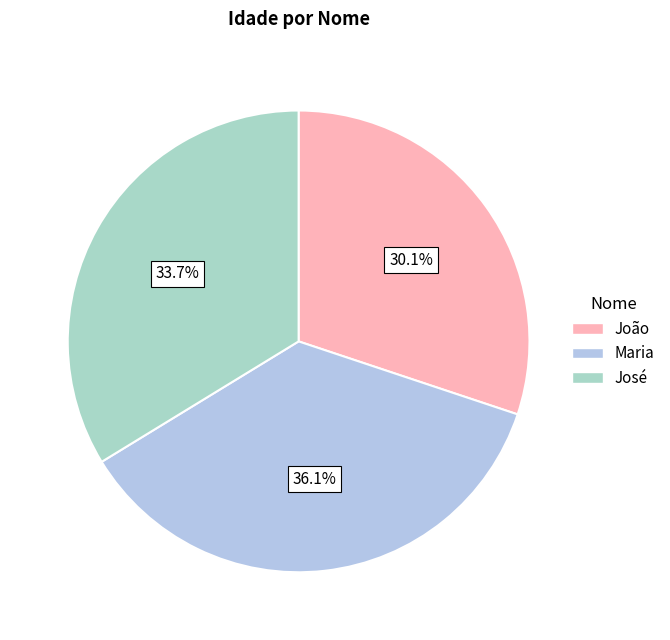

To the nearest percent, what is the combined percentage of Maria and João?

66%